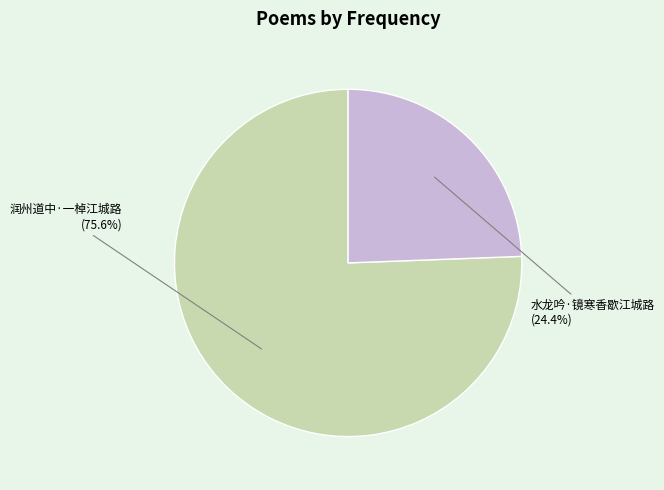

What percentage is the 水龙吟·镜寒香歇江城路 slice, to the nearest percent?

24%